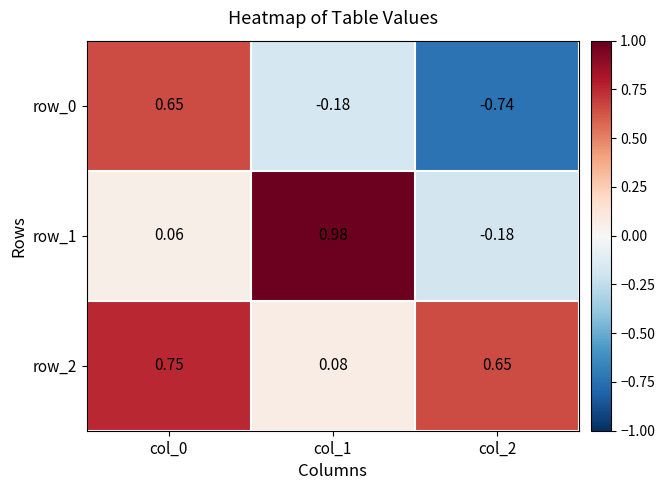

List the series in order of their overall mean, lowest first.

row_0, row_1, row_2